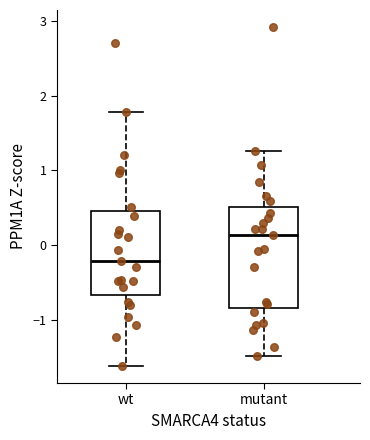

Comparing the boxes themselves (not the whiskers), which one is the tallest?

mutant